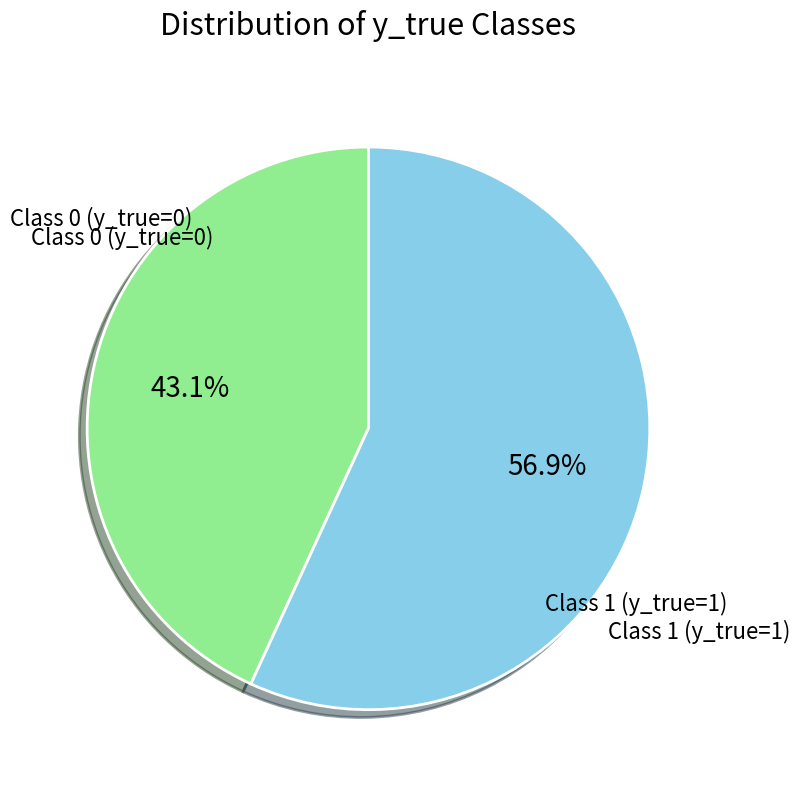

Is there any slice that represents more than half of the pie?

Yes